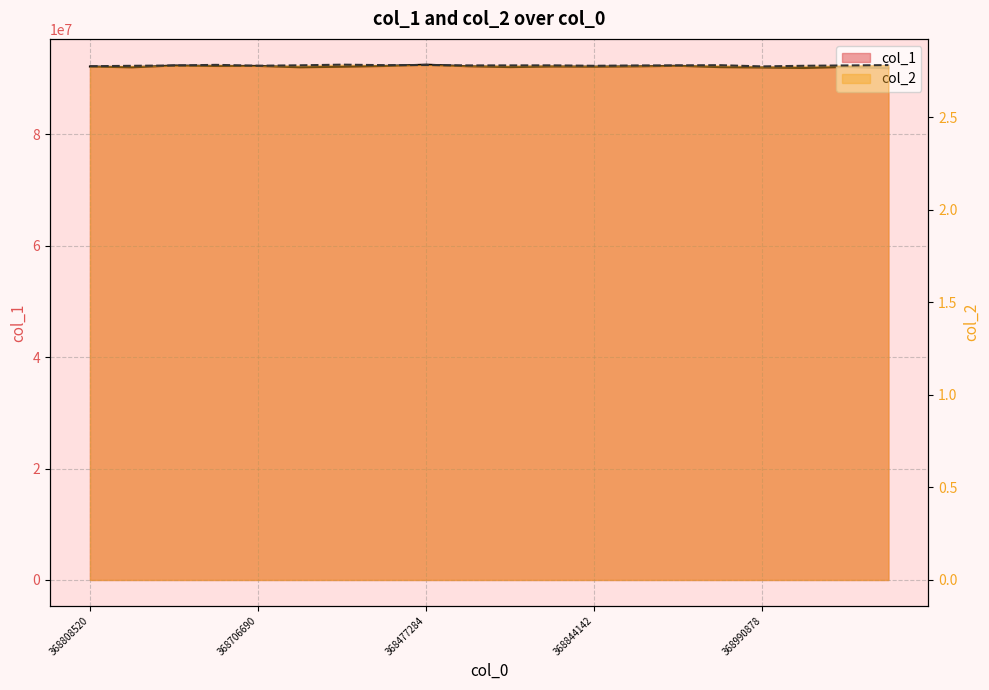

How many data points does each series have?

20